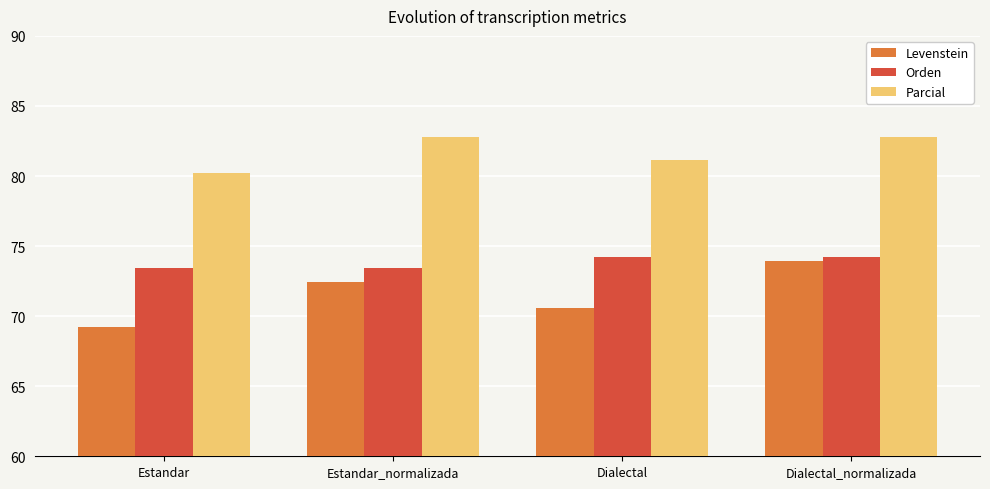

The Parcial series shows 17.0 at Dialectal. True or false?

False